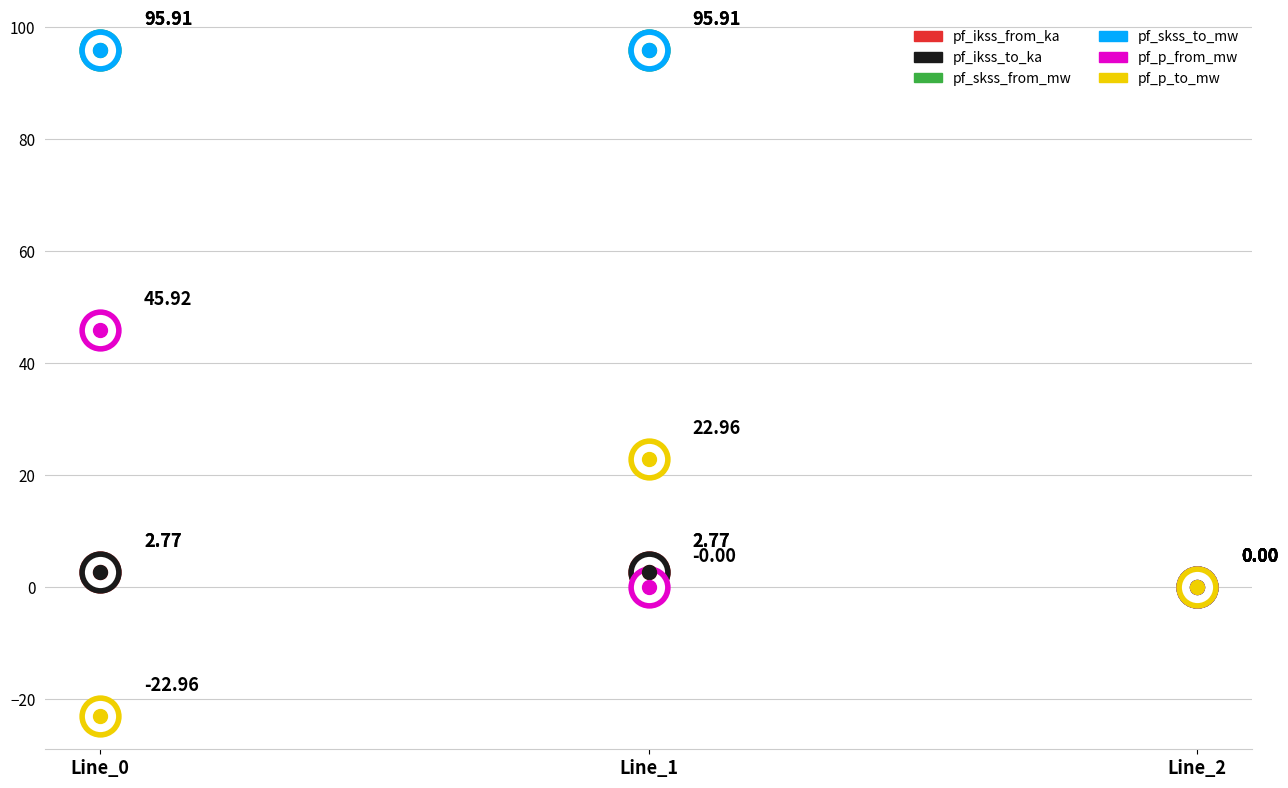

At which category is the sum across all series the highest?

Line_0